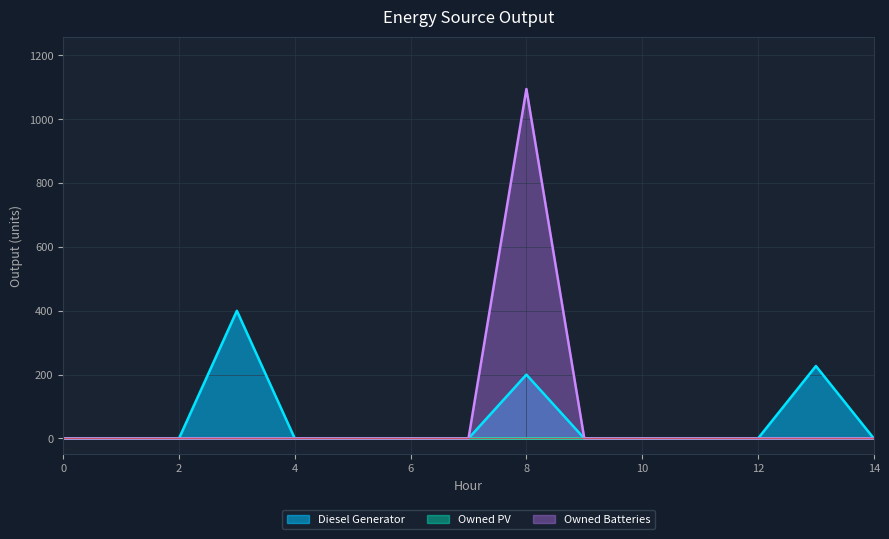

Which series has the largest range (max minus min)?

Owned Batteries